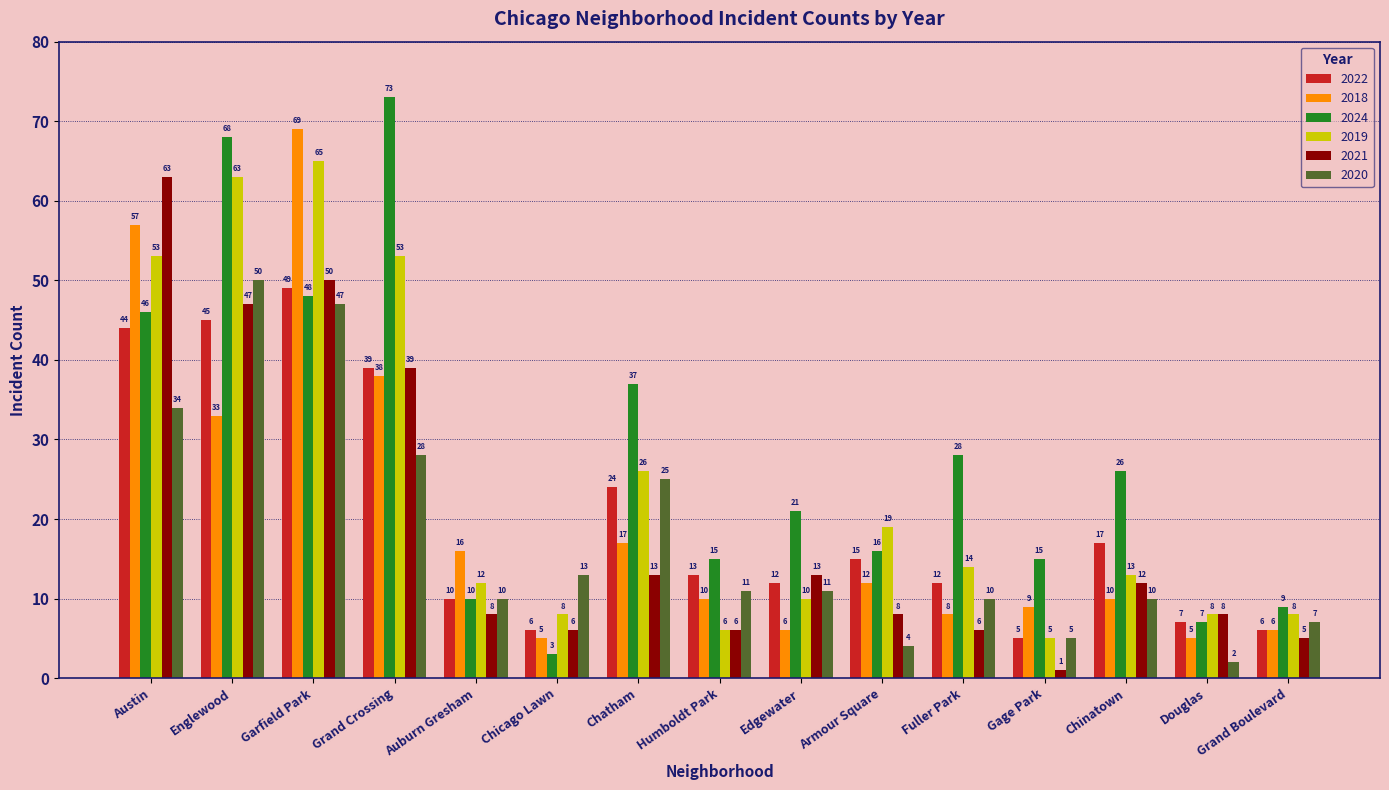

Reading right to left, what are all the values shown in this chart?

2022: 6	7	17	5	12	15	12	13	24	6	10	39	49	45	44
2018: 6	5	10	9	8	12	6	10	17	5	16	38	69	33	57
2024: 9	7	26	15	28	16	21	15	37	3	10	73	48	68	46
2019: 8	8	13	5	14	19	10	6	26	8	12	53	65	63	53
2021: 5	8	12	1	6	8	13	6	13	6	8	39	50	47	63
2020: 7	2	10	5	10	4	11	11	25	13	10	28	47	50	34